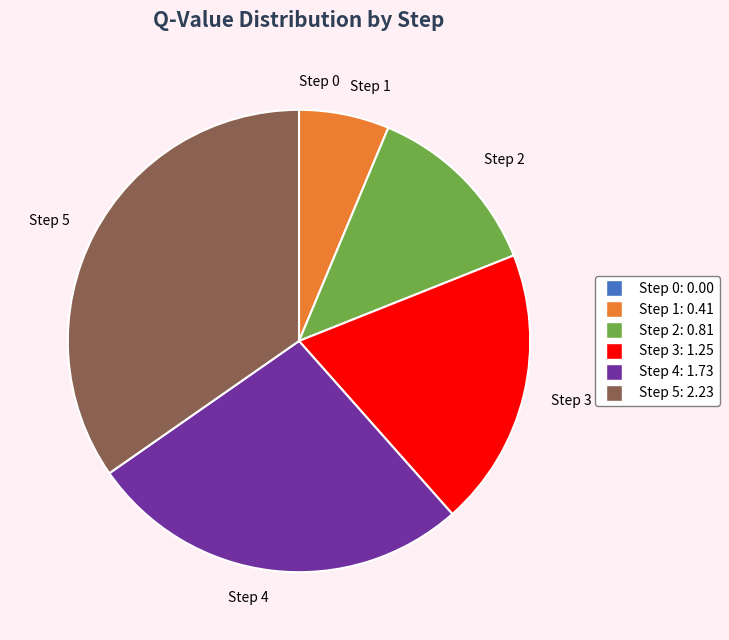

Is there a majority slice in this chart?

No